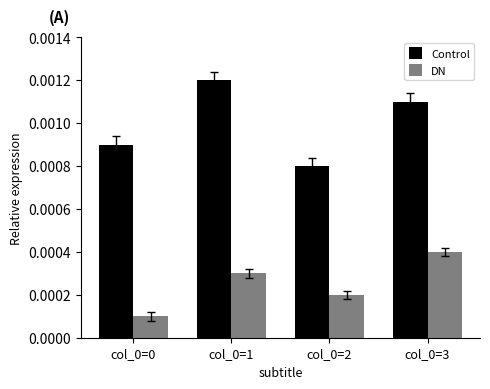

Does the chart contain stacked bars?

No